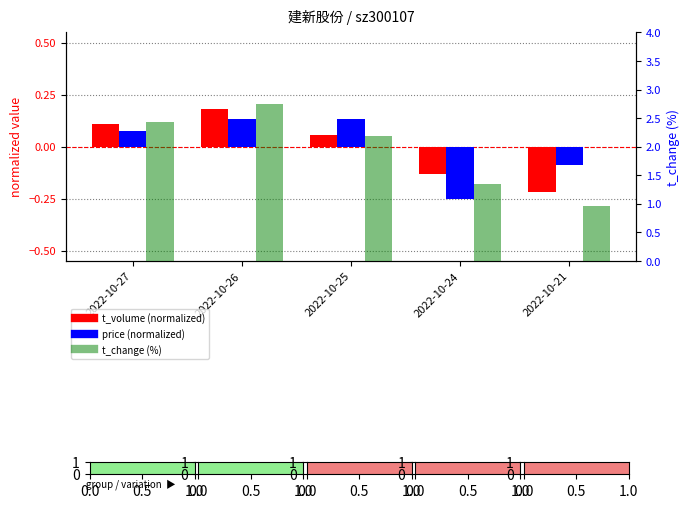

At which label is t_change (%) closest to 1?

2022-10-21